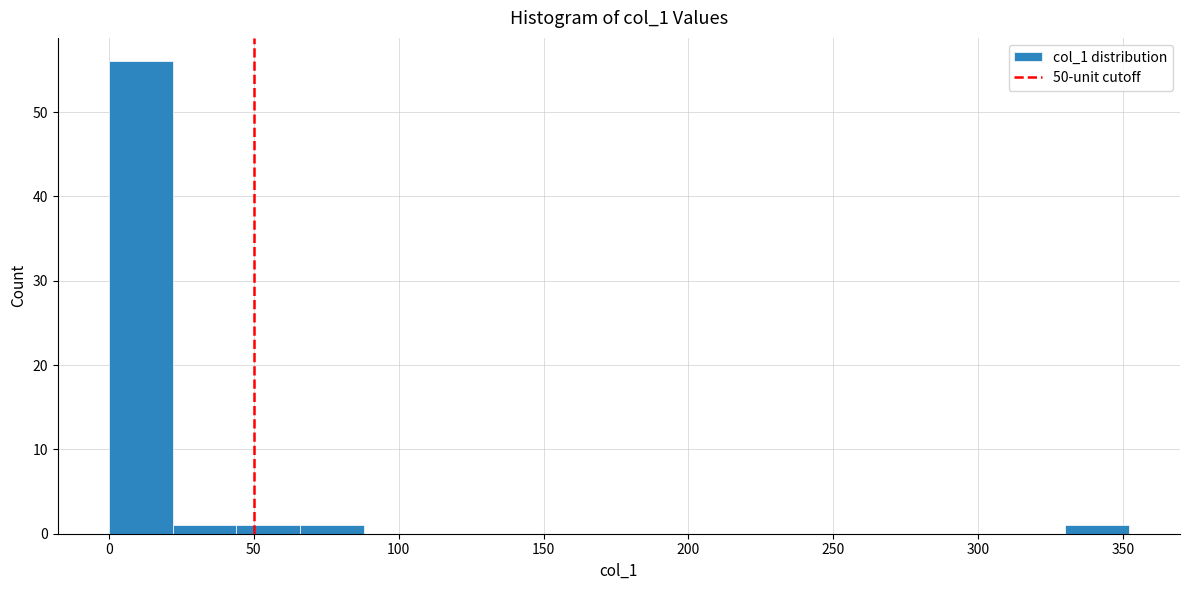

Which range on the x-axis has the tallest bar?

0 to 22